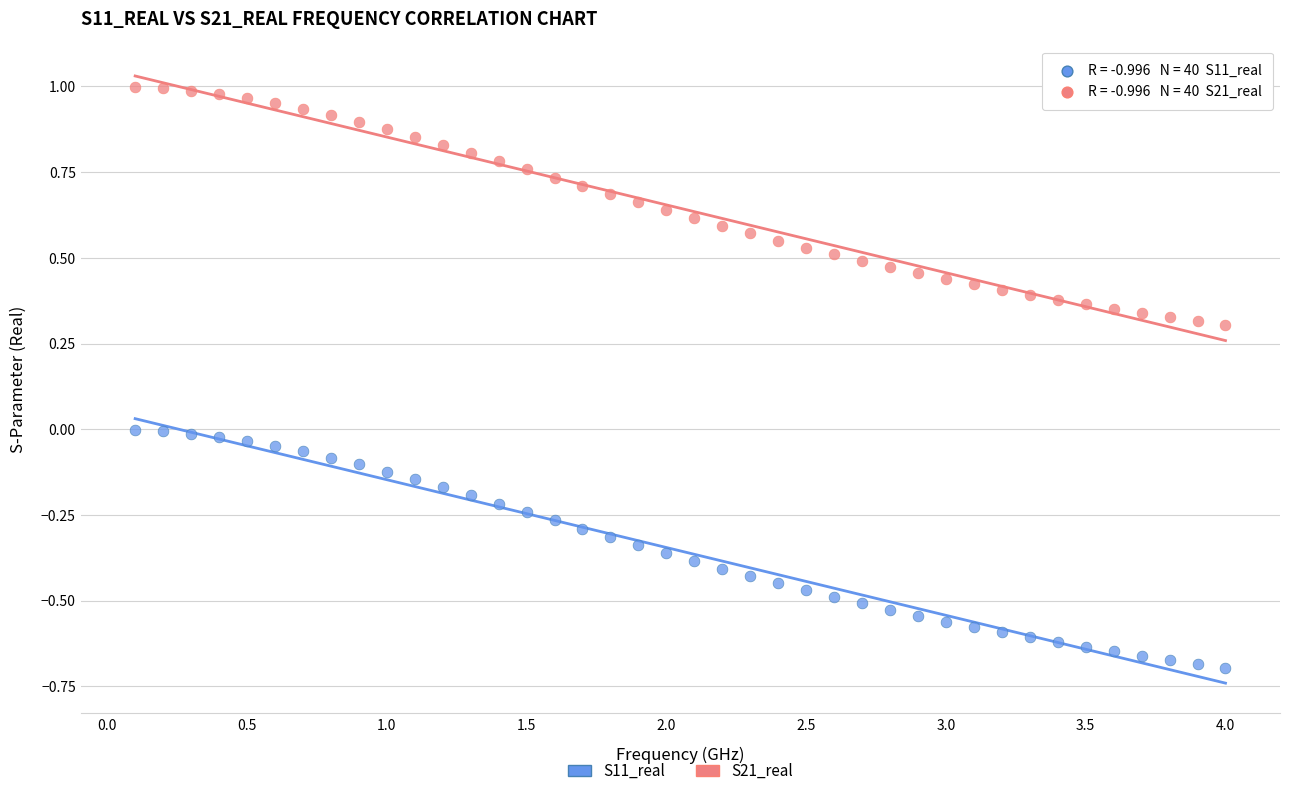

Which series contains the highest Y value?

S21_real